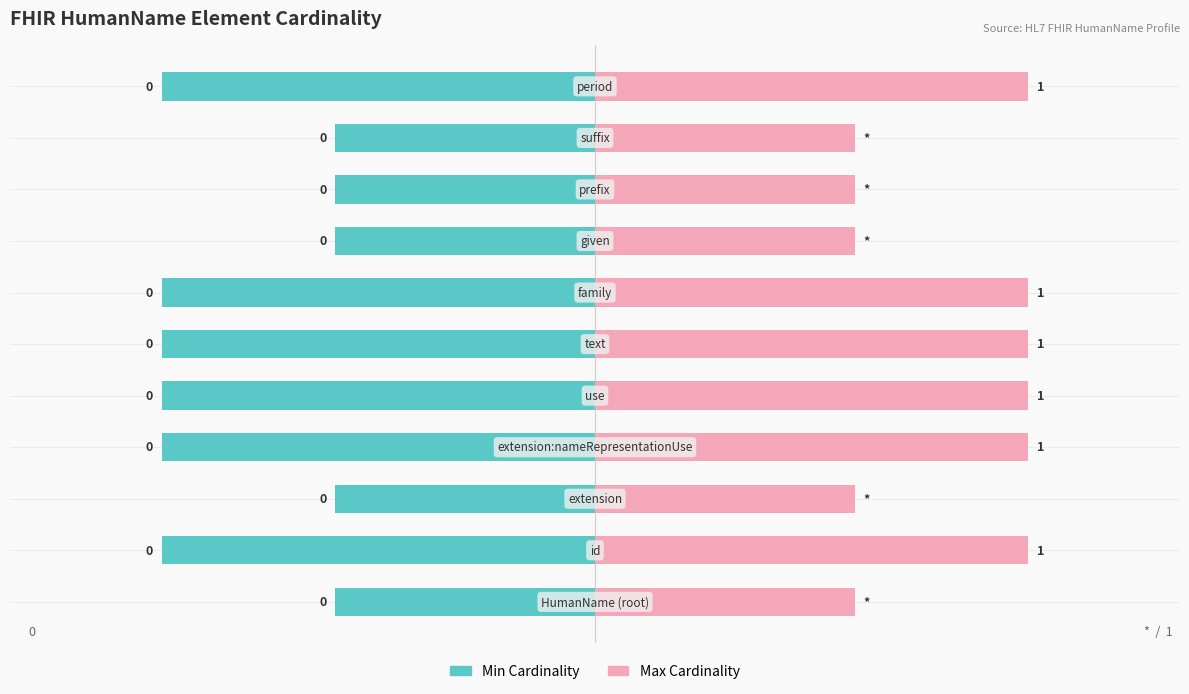

At how many categories does at least one series exceed 0?

11